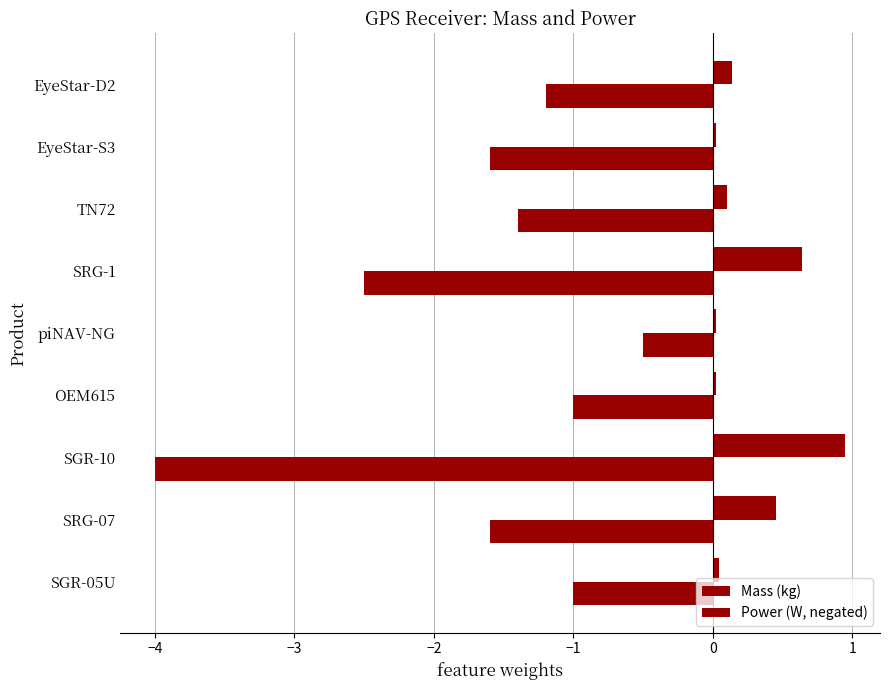

How many categories are shown in the chart?

9